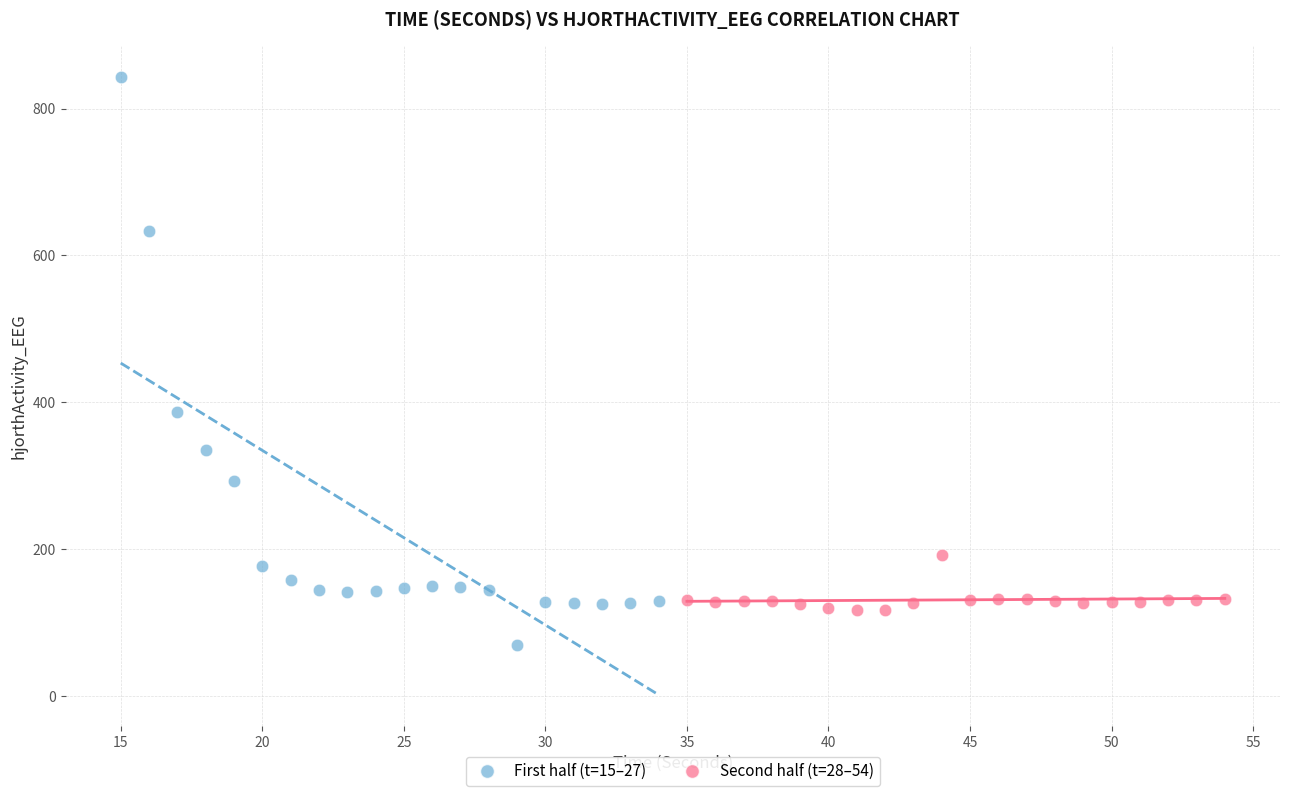

Which series contains the lowest Y value?

First half (t=15–27)